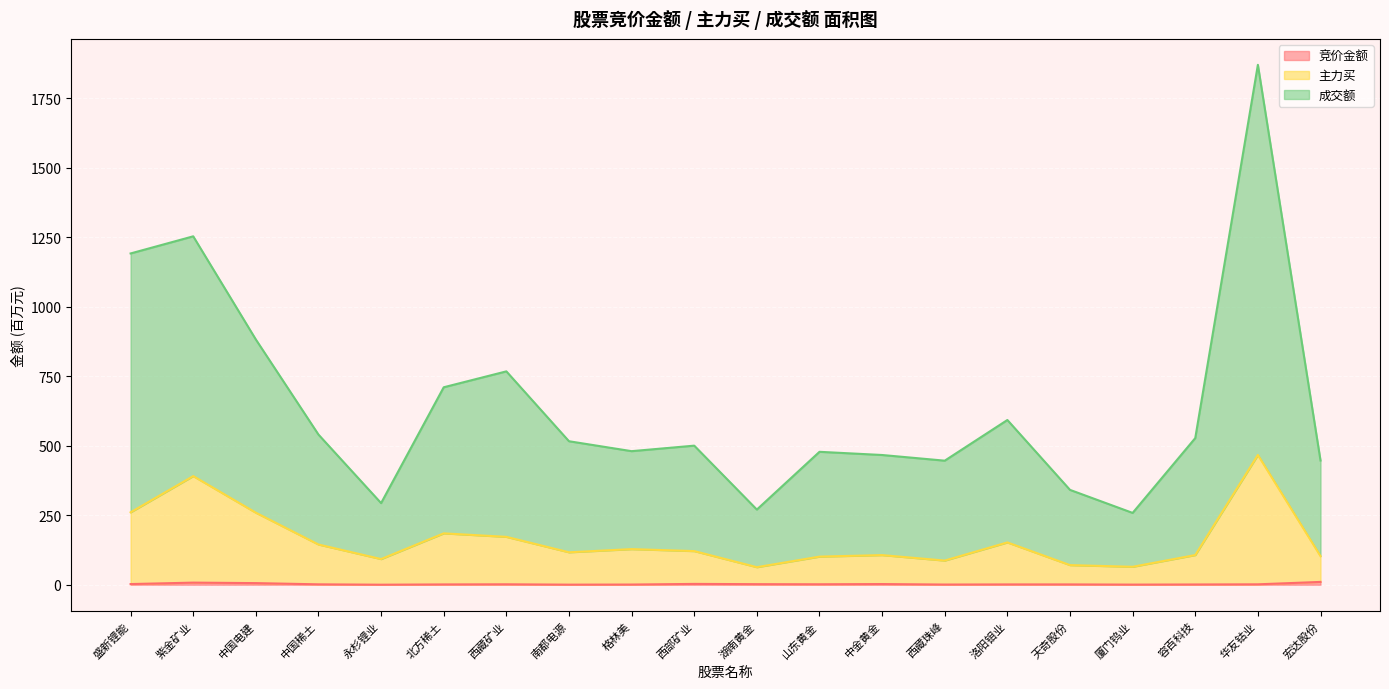

True or false: 成交额 and 主力买 intersect in this chart.

False